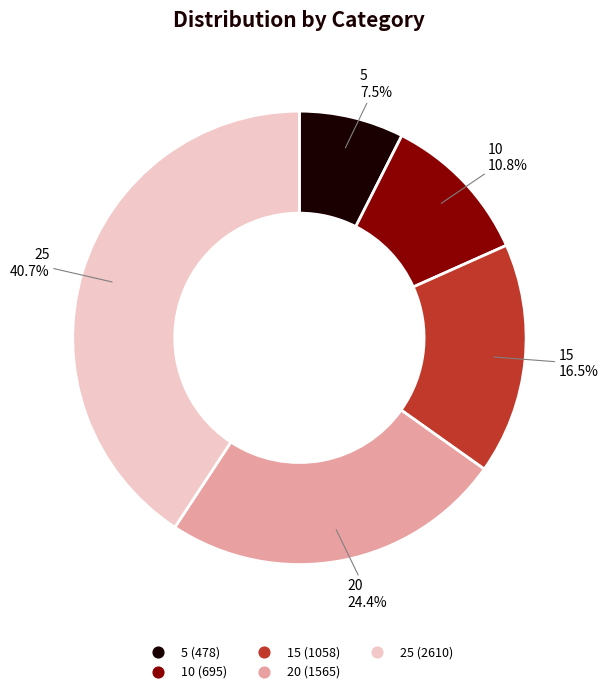

Which has a higher value, 5 or 15?

15